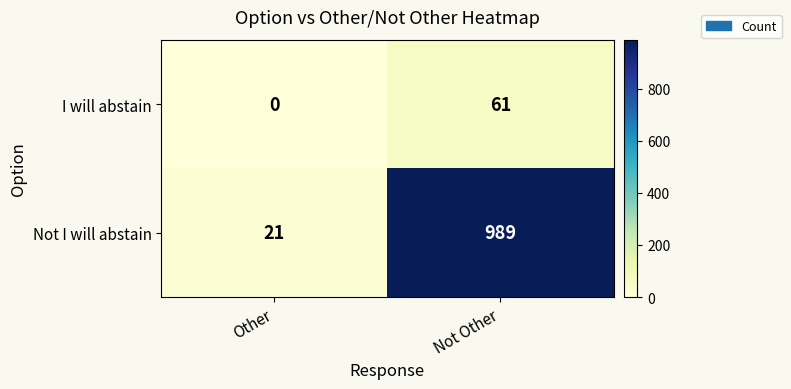

What is the sum of all Not I will abstain values?

1010